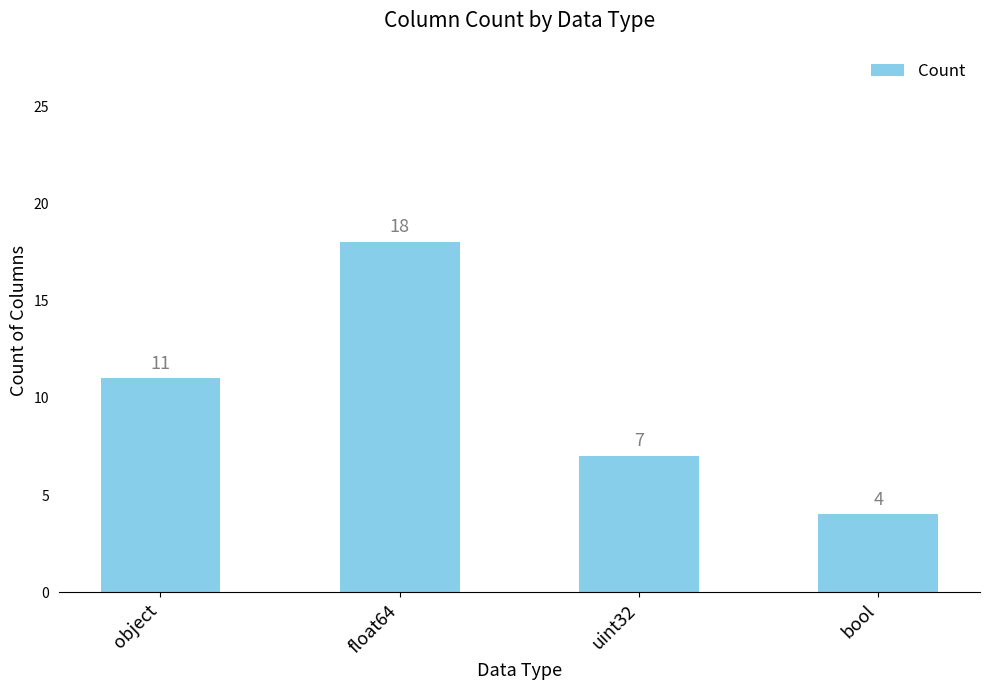

What is the greatest value displayed?

18